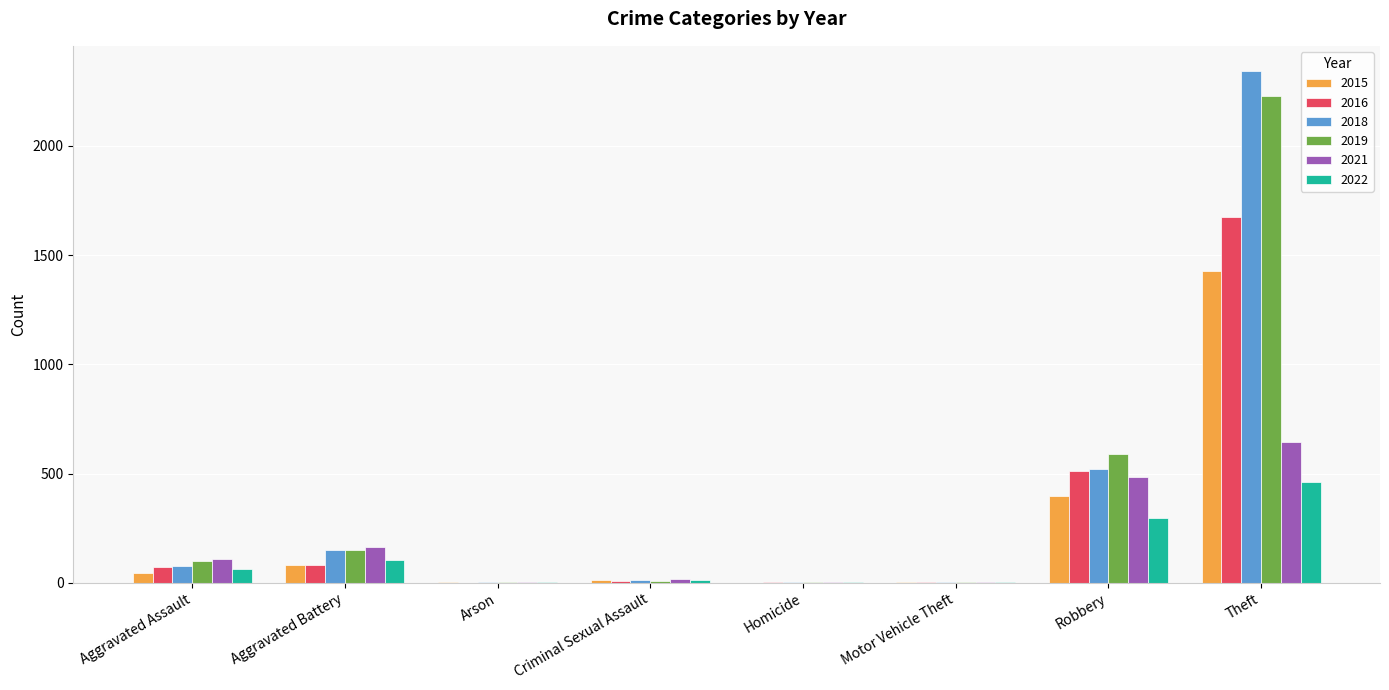

Where is 2015 nearest to the value 714?

Robbery